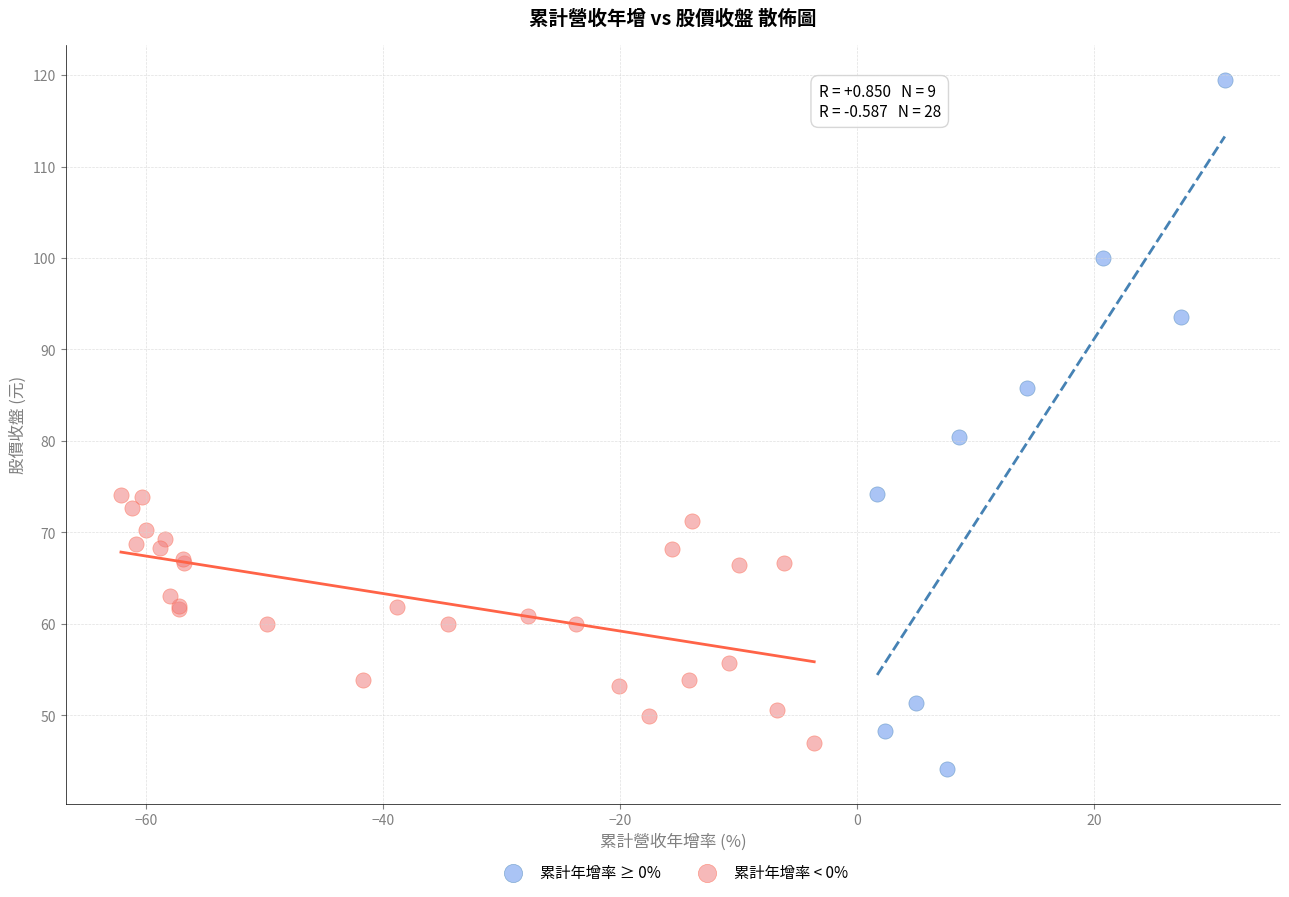

Which series has the largest Y range (max minus min)?

累計年增率 ≥ 0%